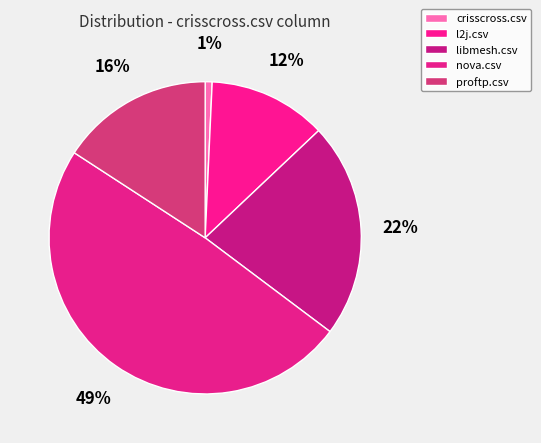

What percentage is the crisscross.csv slice, to the nearest percent?

1%